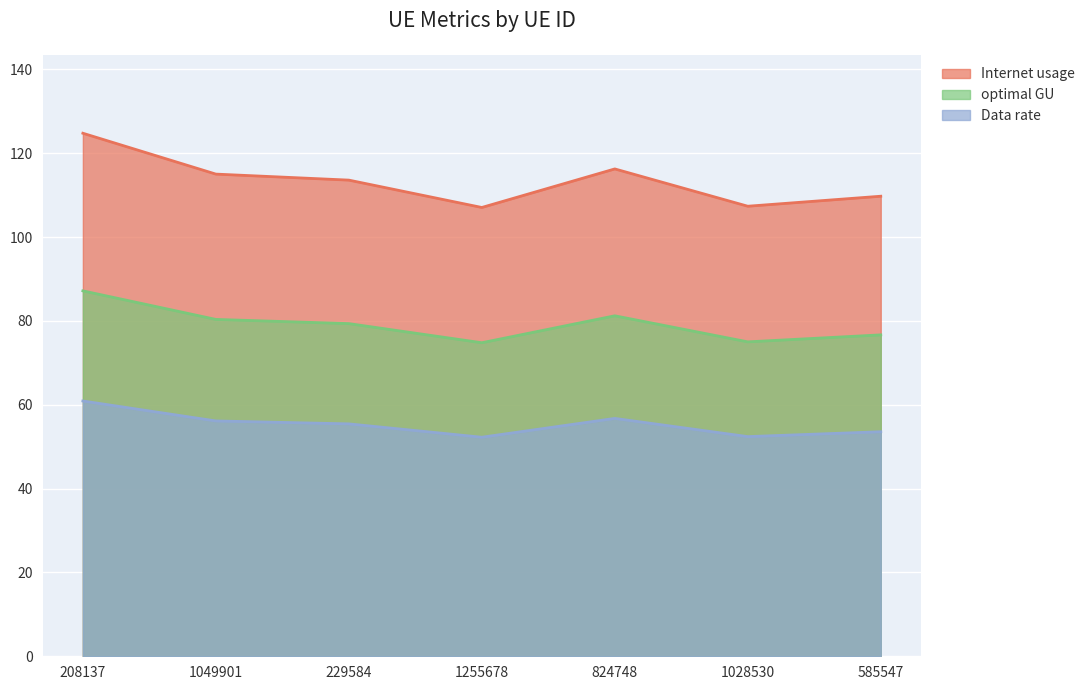

What is the difference between the second highest and second lowest values in the optimal GU series?

6.2